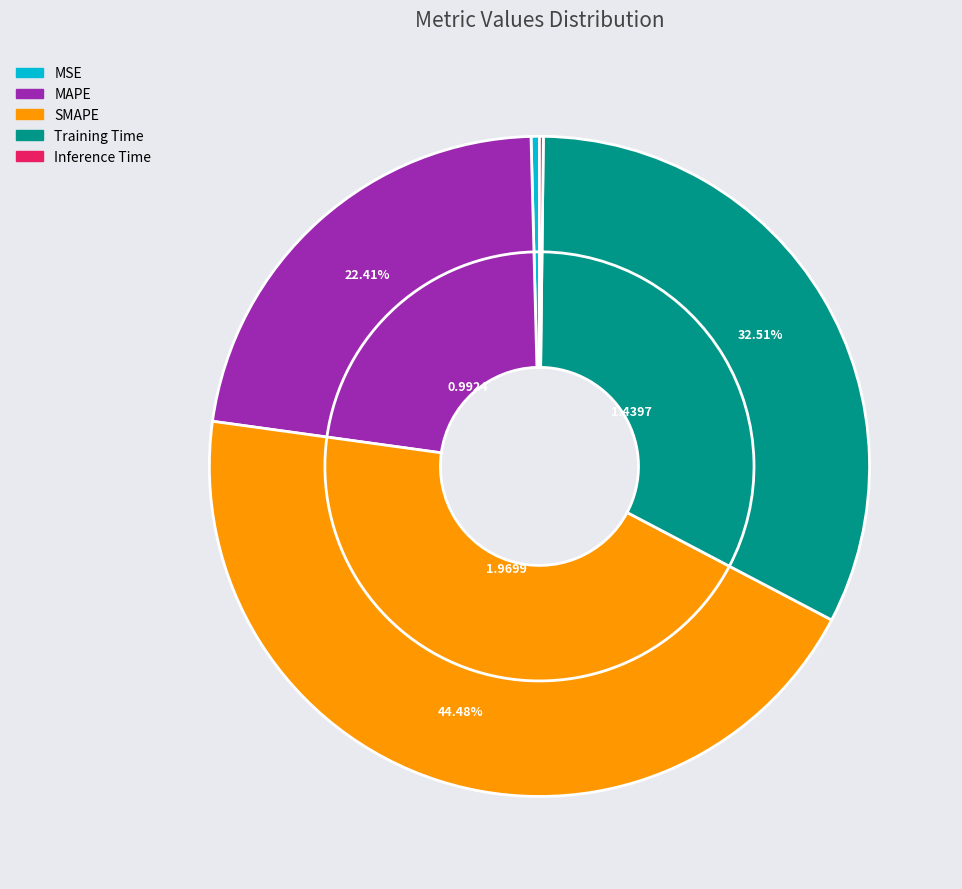

What percentage do Inference Time and MAPE together represent?

22.6%